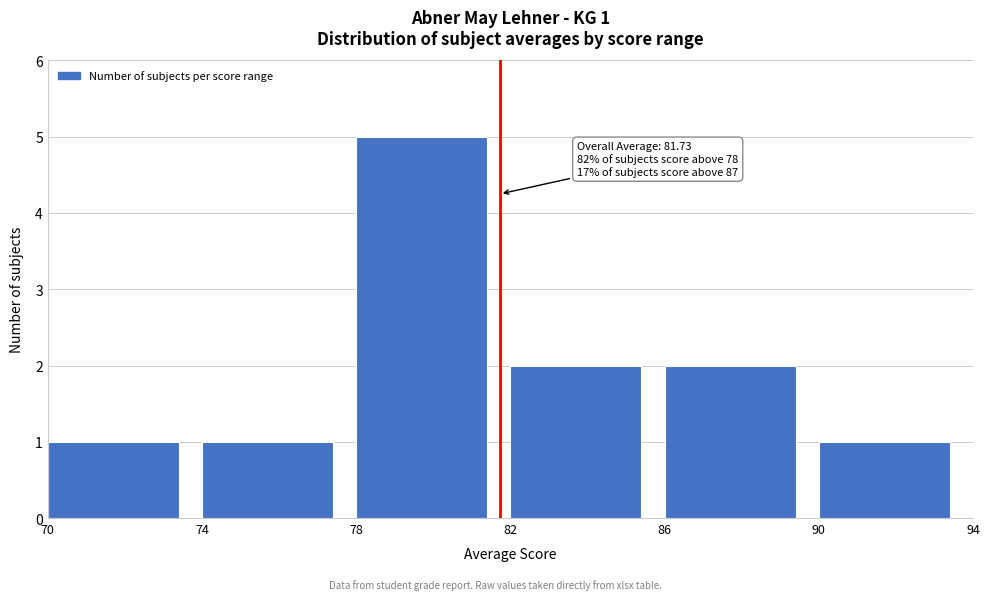

Over which range of the x-axis is the bar tallest?

78 to 82